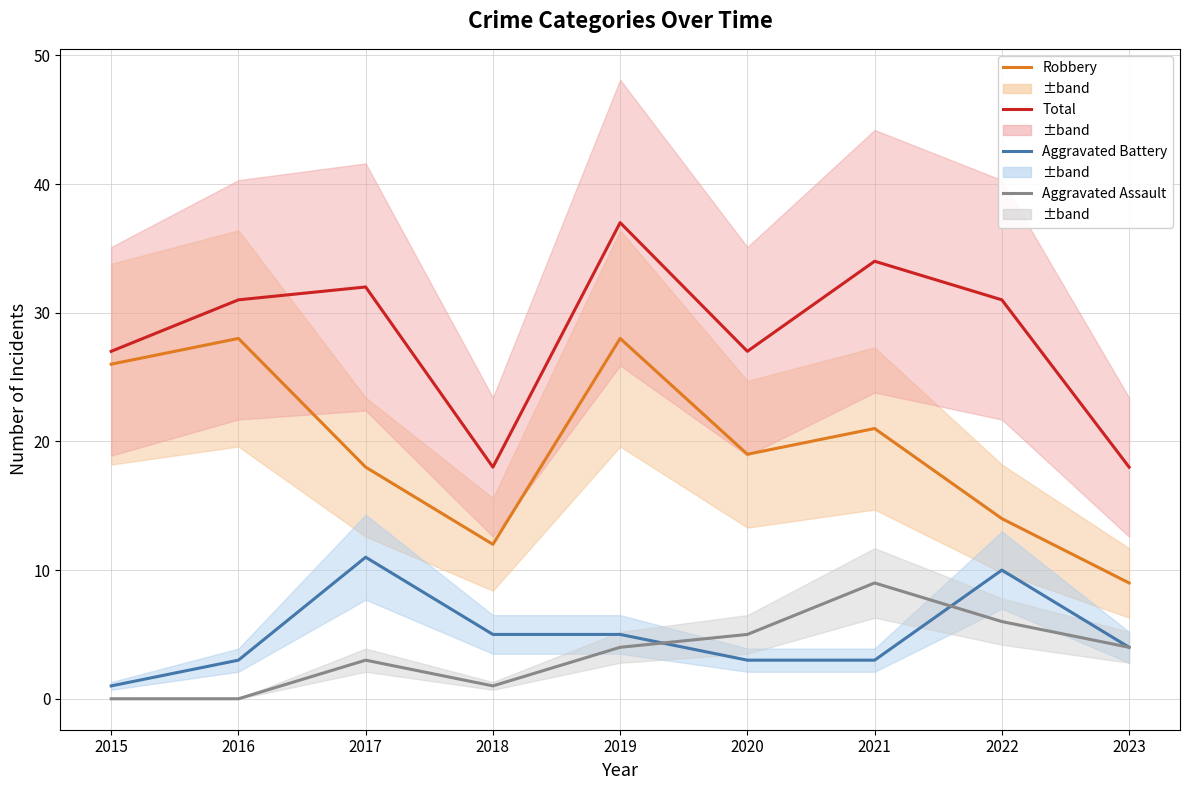

Which label corresponds to the smallest value in the chart?

2015